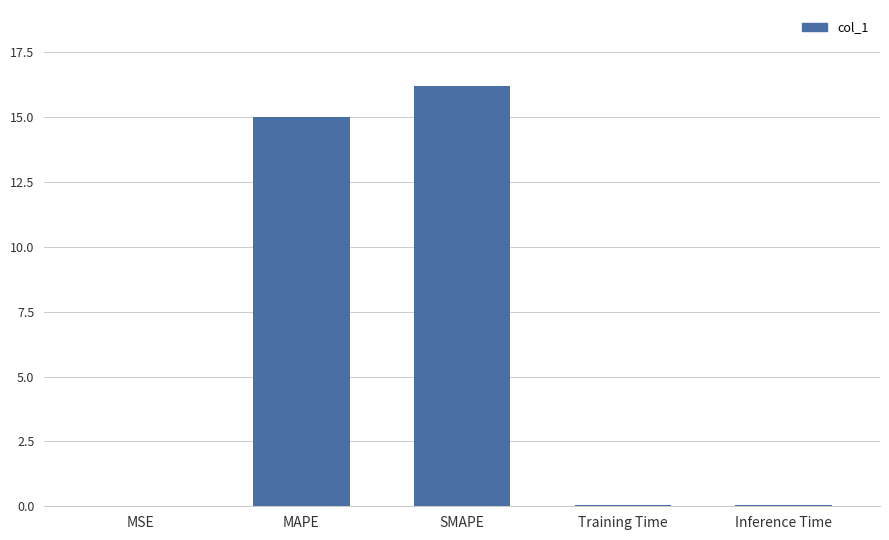

What is the greatest value displayed?

16.2